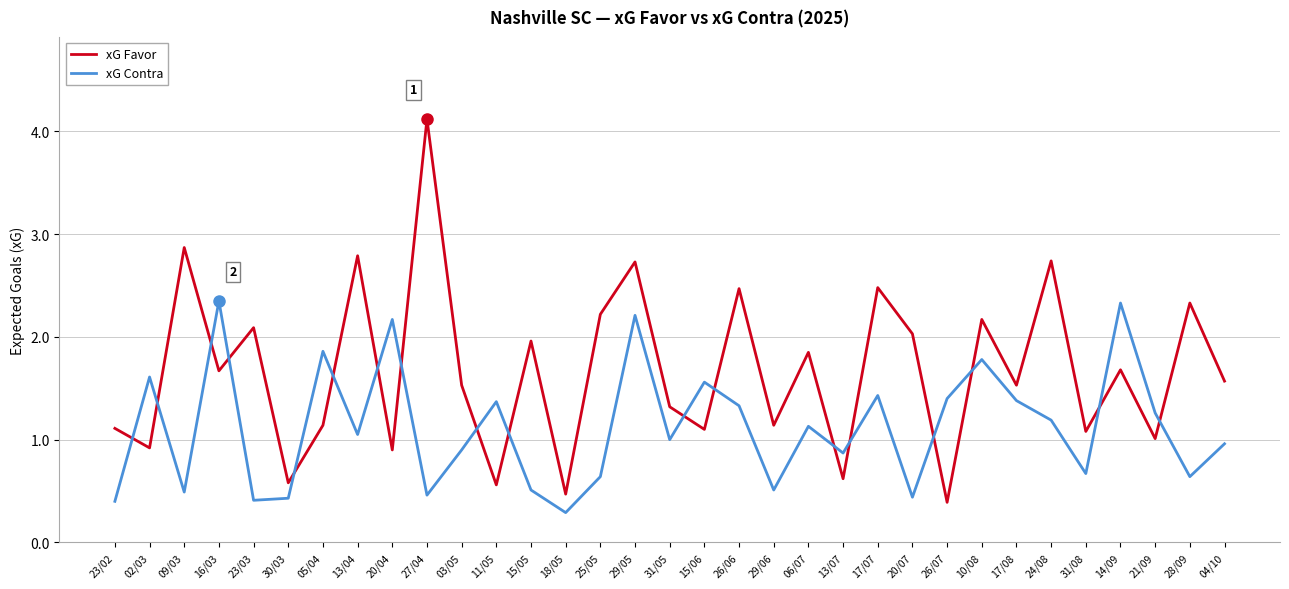

List the series in order of their overall mean, highest first.

xG Favor, xG Contra